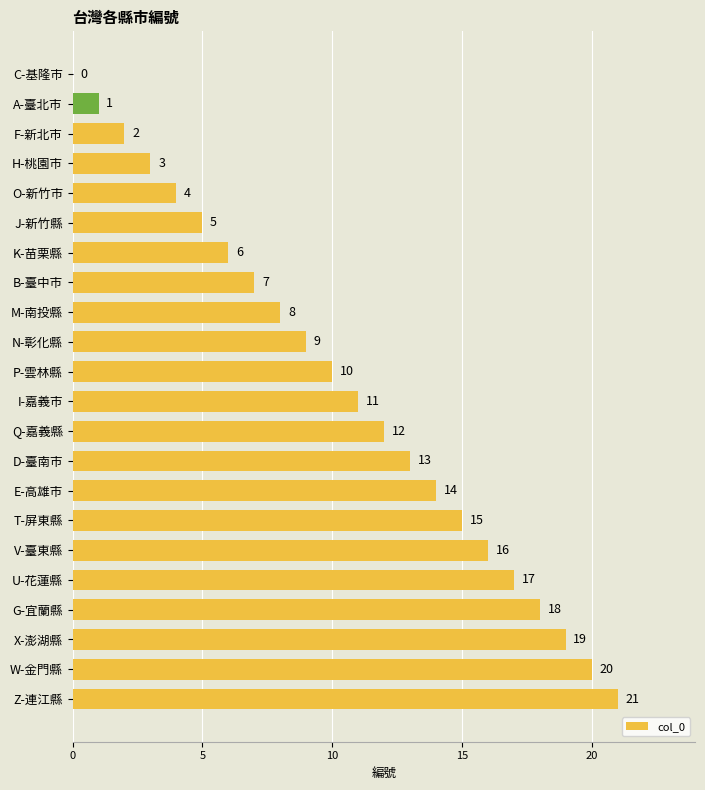

How many positive values are there?

21